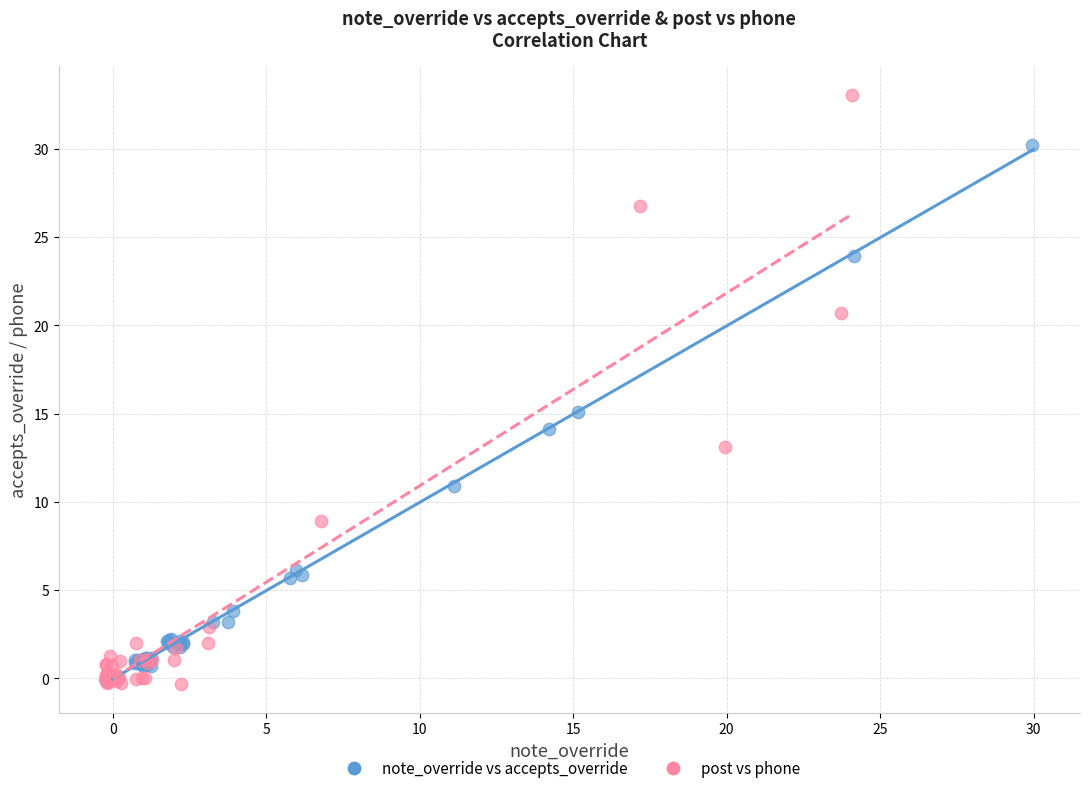

Which series reaches the maximum Y coordinate?

post vs phone